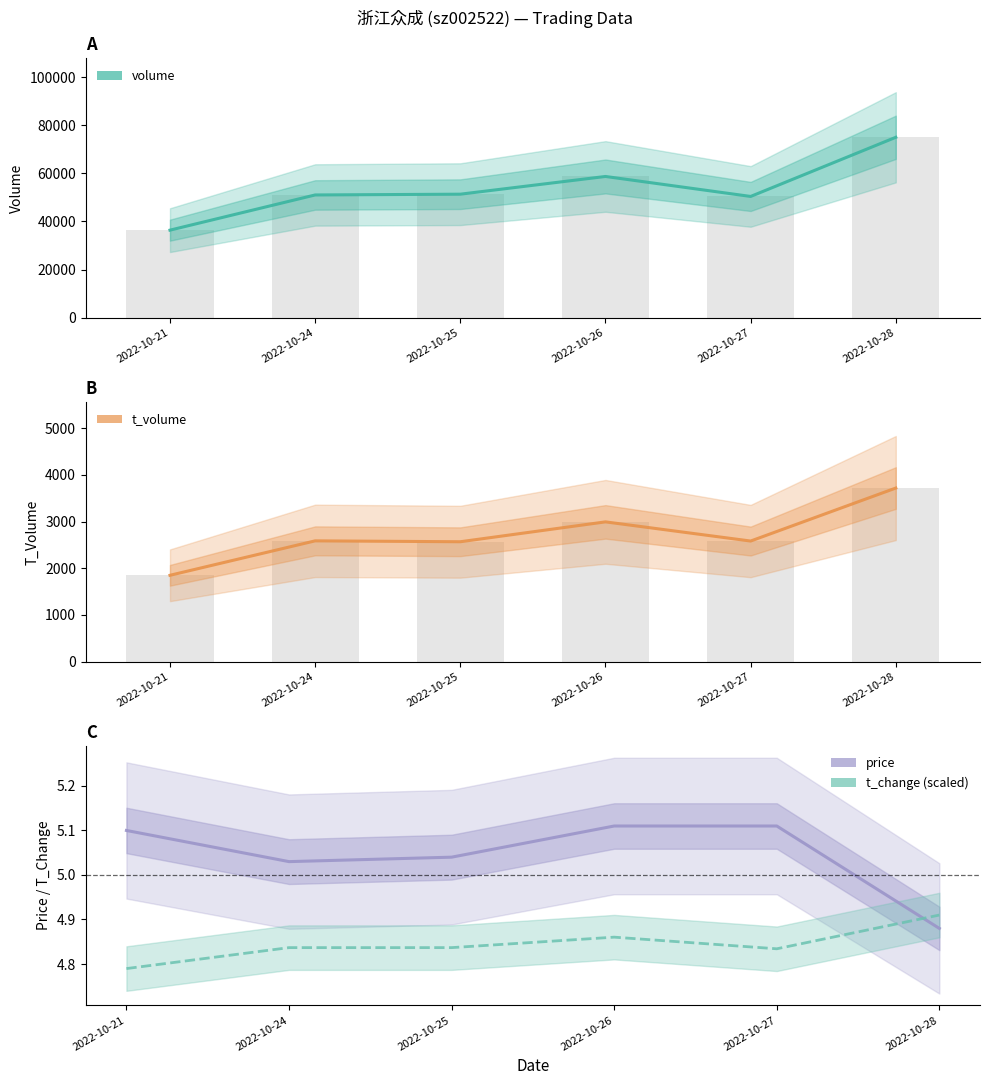

How many series are shown in this chart?

4